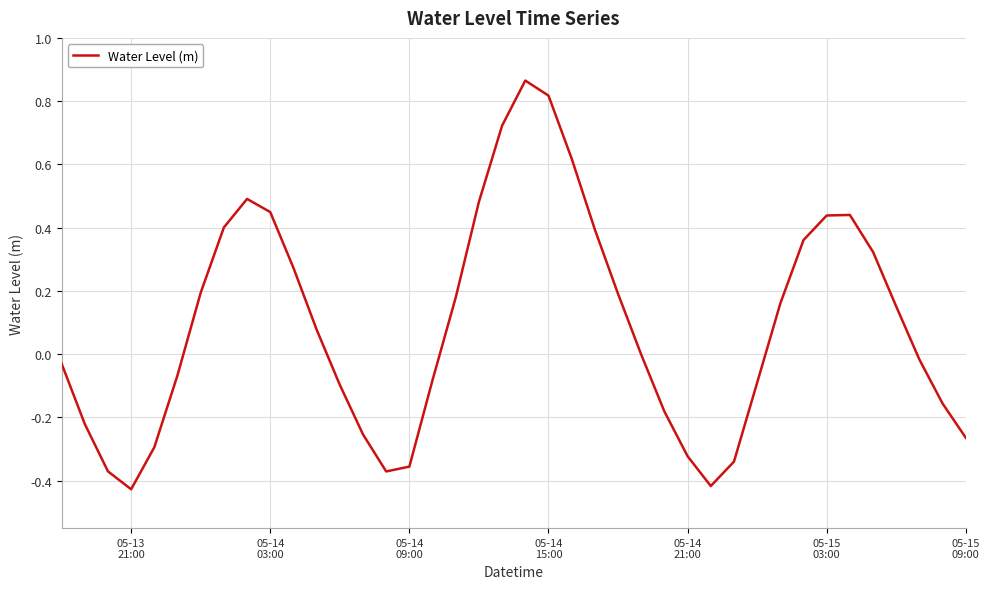

What is the difference between the maximum and minimum values?

1.3